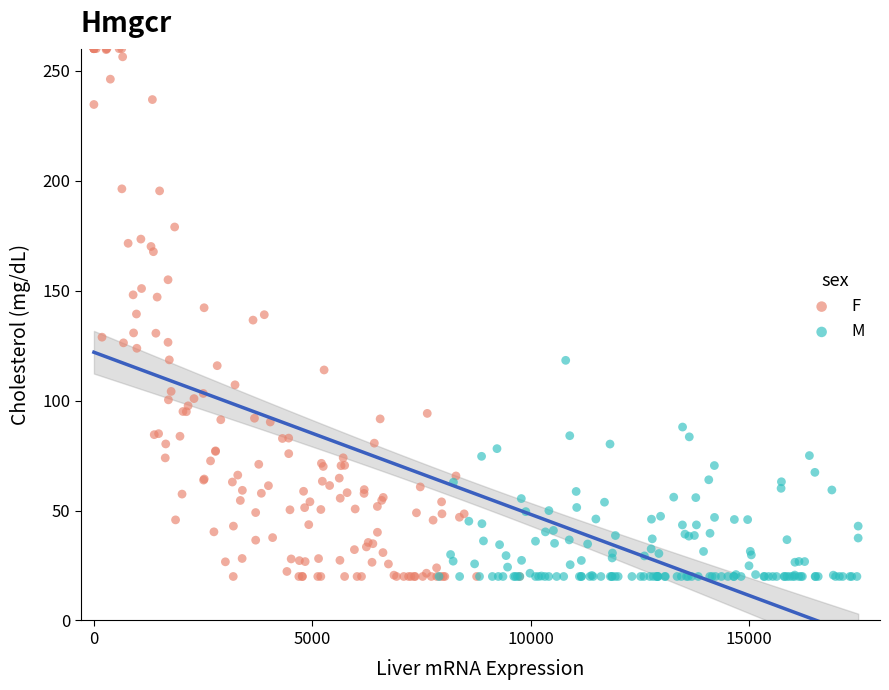

Which series reaches the maximum Y coordinate?

F